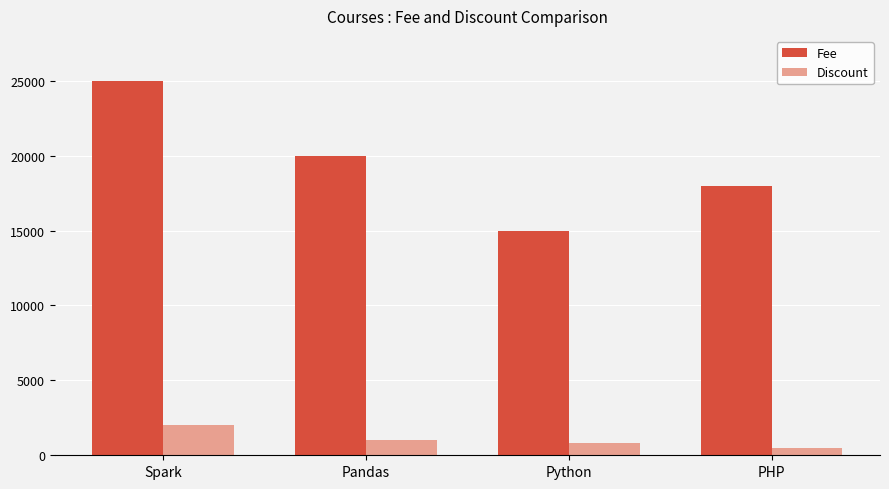

What is the value of the Fee bar at the 1st from the left?

25000